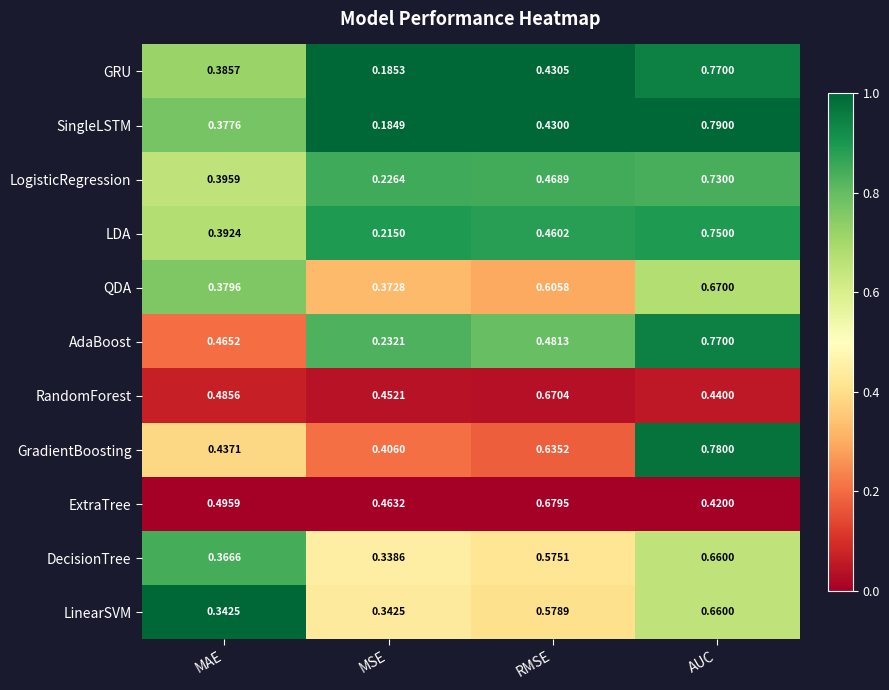

Is the value of QDA at AUC greater than the value of RandomForest at MSE?

Yes